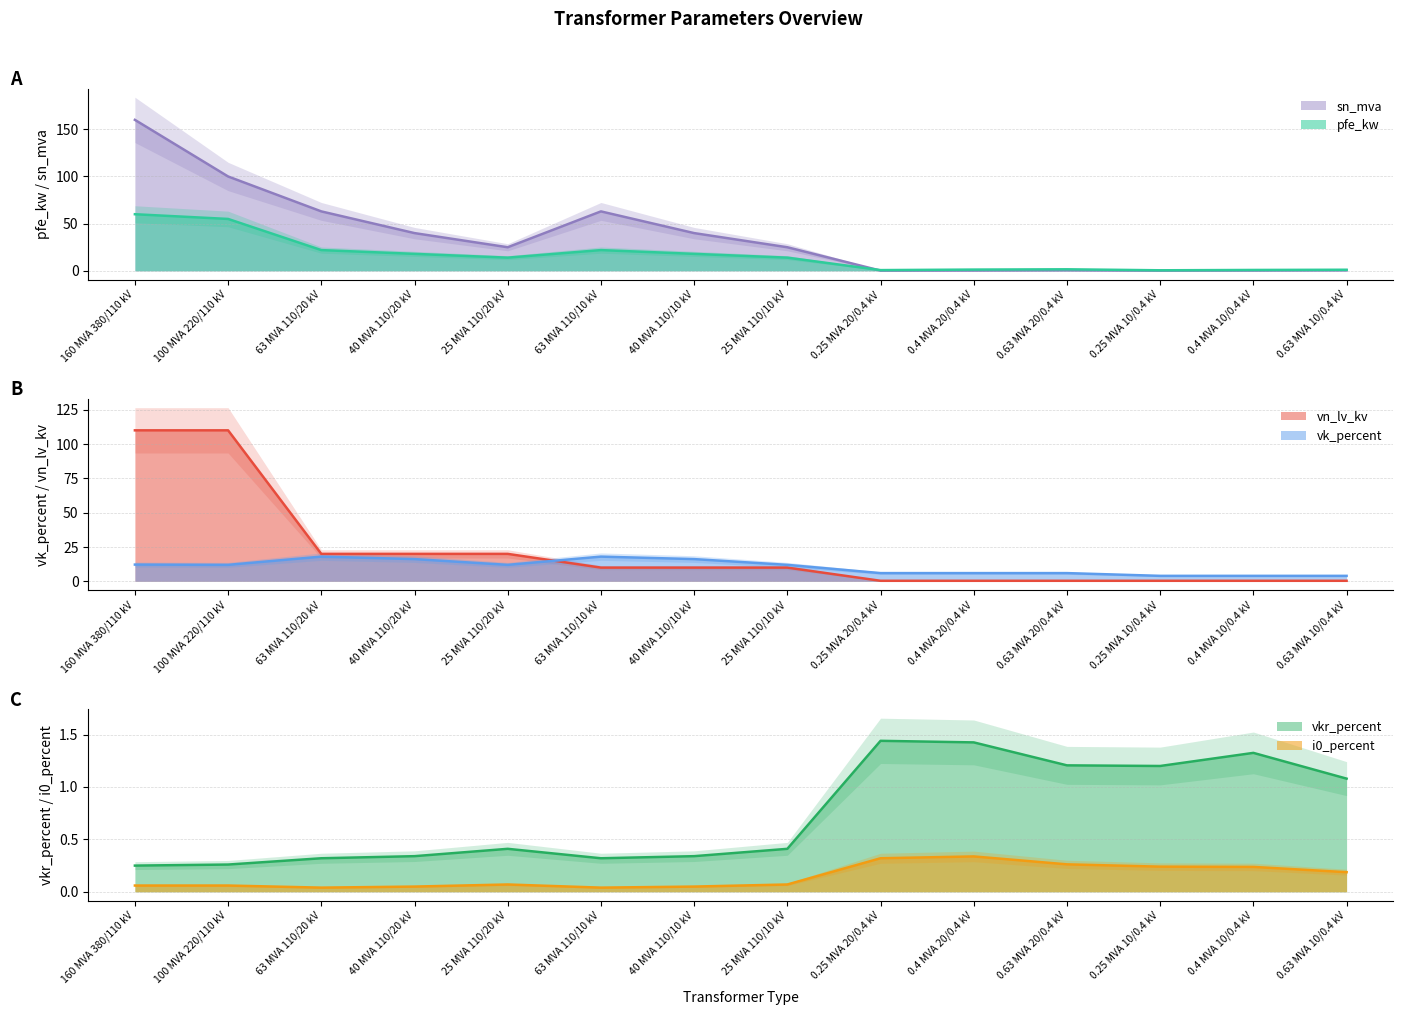

True or false: vn_lv_kv has a value of 0.2 at 0.25 MVA 20/0.4 kV.

False